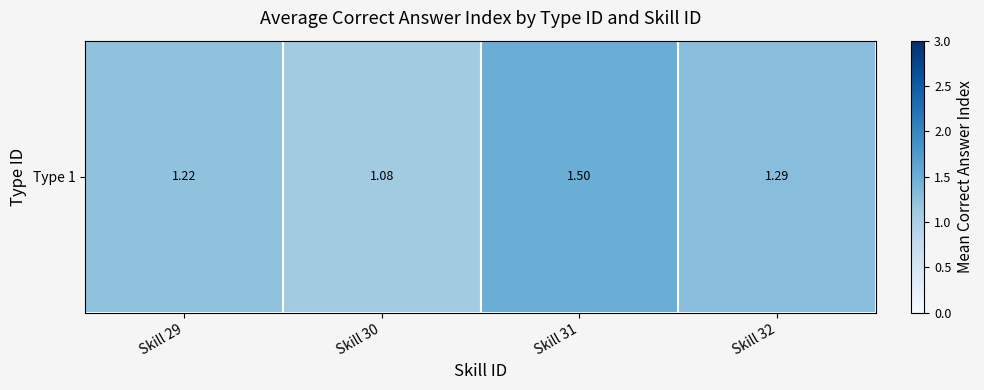

Is it true that the value at Skill 30 is 1.5?

False